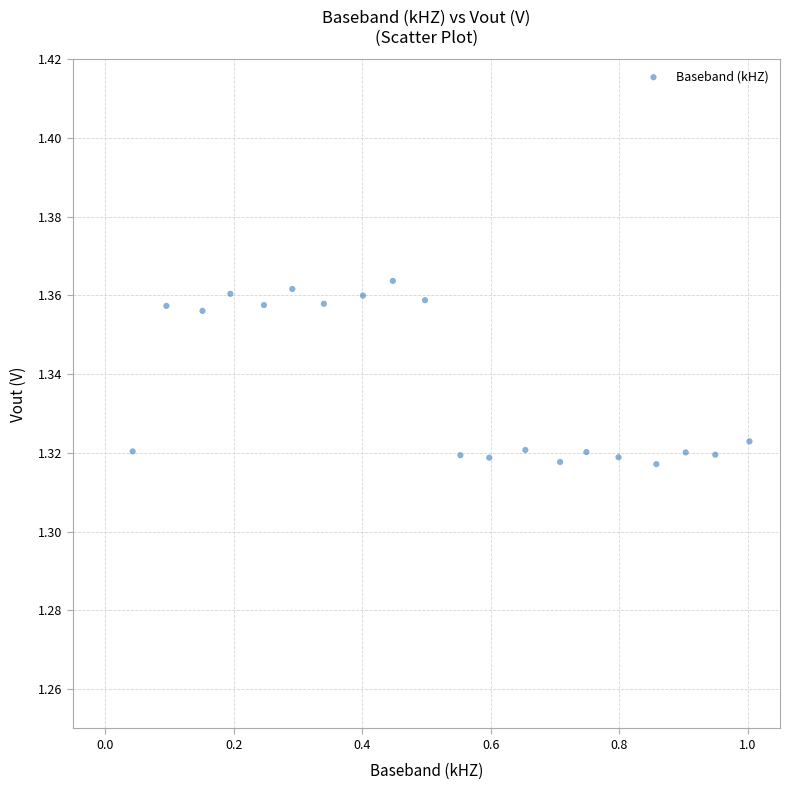

What is the range of X values (max minus min)?

1.0